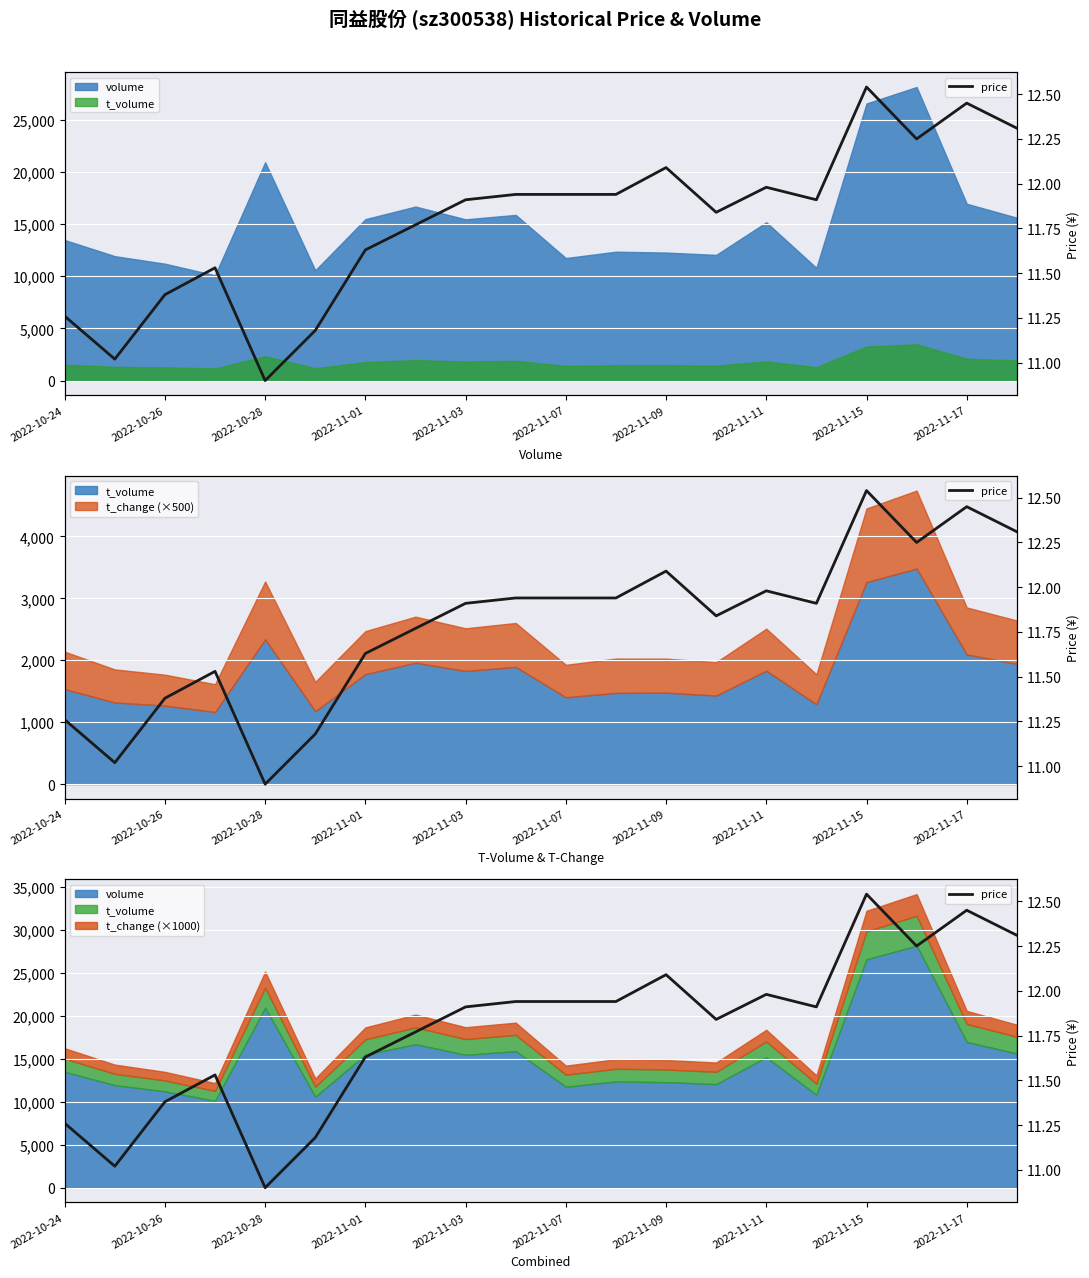

What is the smallest value displayed?

10.9